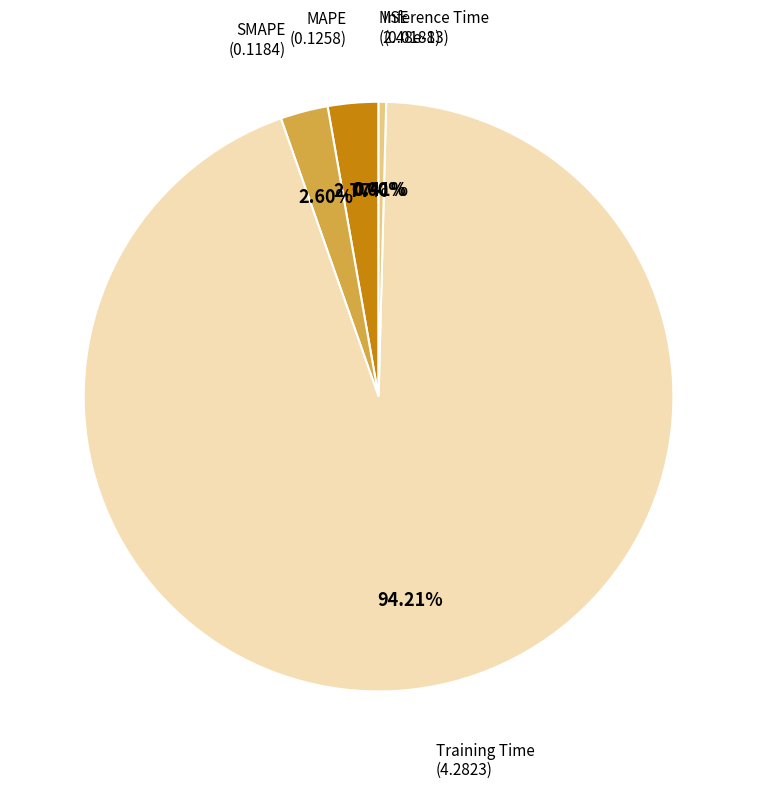

Which category has the biggest portion of the pie?

Training Time